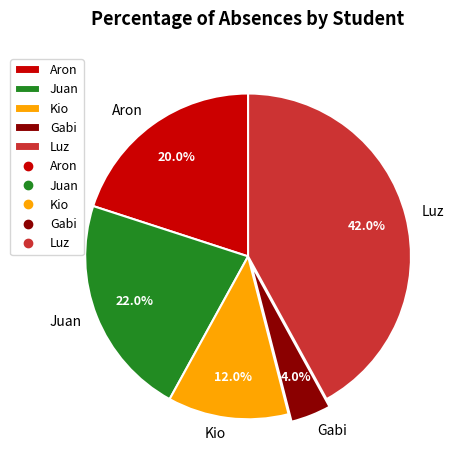

Is there a majority slice in this chart?

No